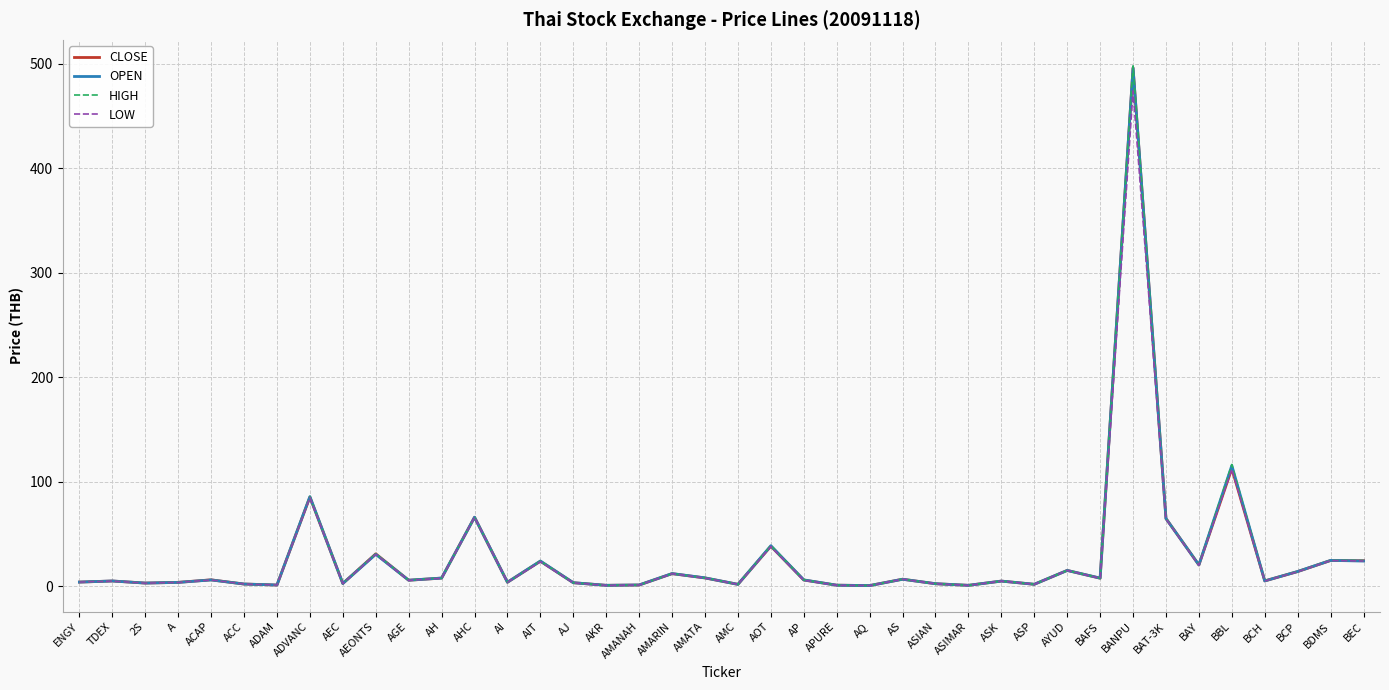

Between ENGY and BANPU, which series saw the biggest shift?

HIGH